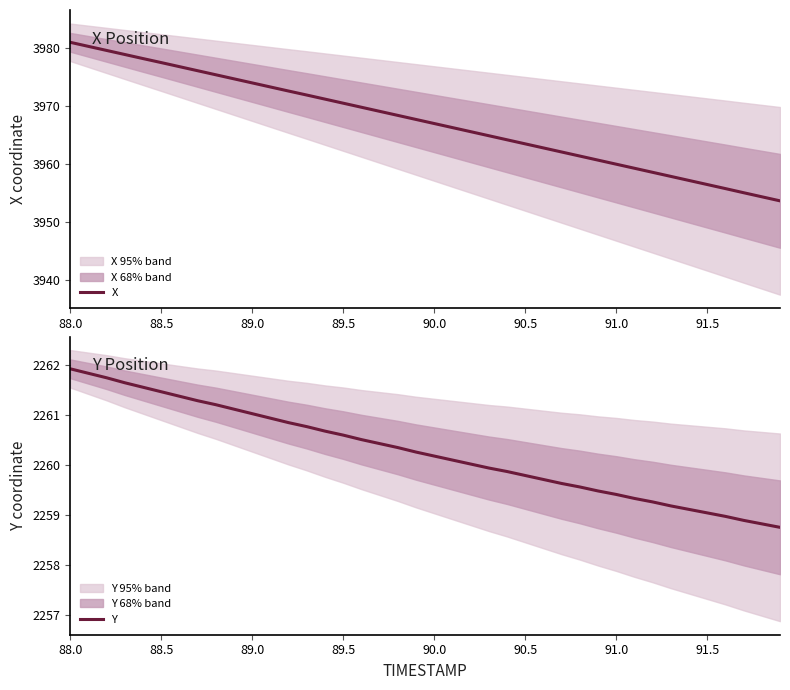

How many lines are shown in the chart?

2